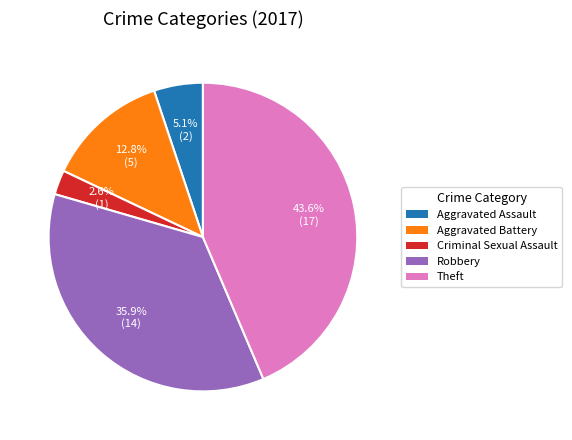

What is the total percentage of Aggravated Assault and Aggravated Battery?

17.9%